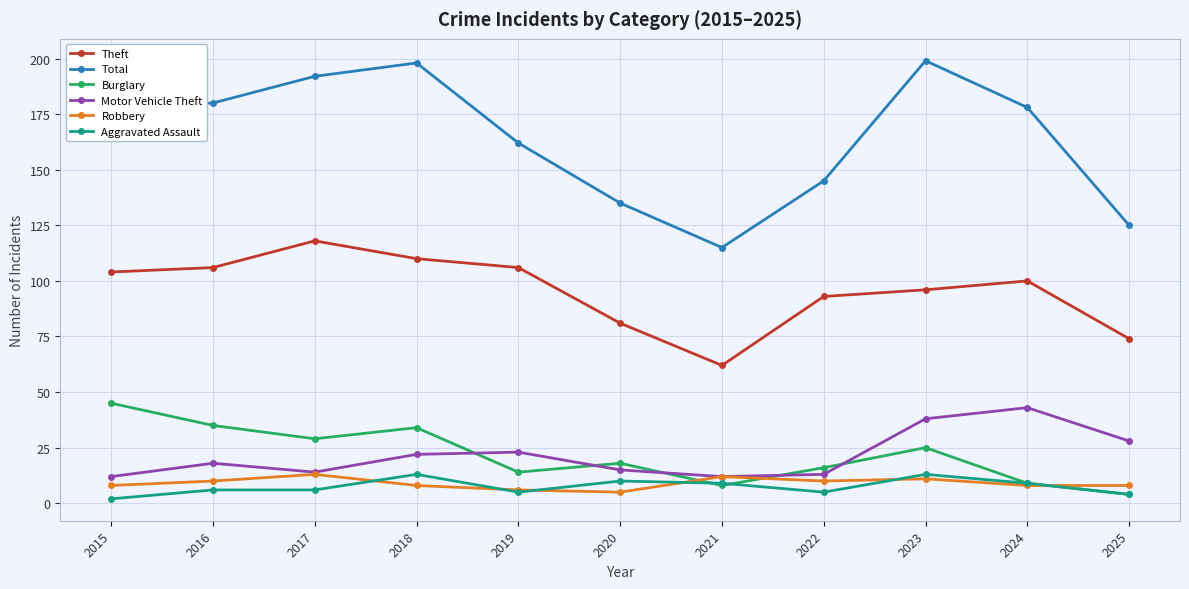

Rank the series at 2016 from lowest to highest value.

Aggravated Assault, Robbery, Motor Vehicle Theft, Burglary, Theft, Total